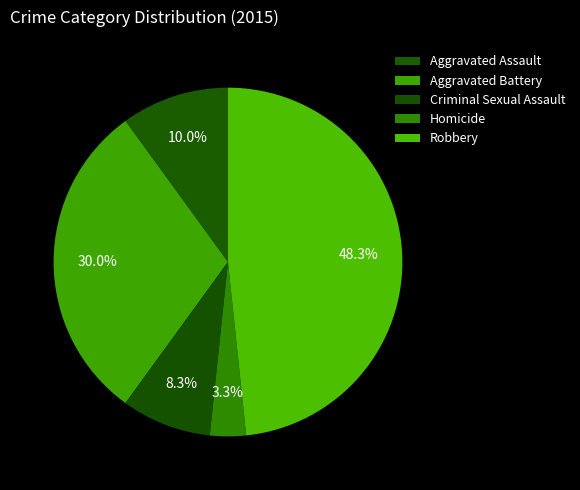

Which slice is the smallest?

Homicide